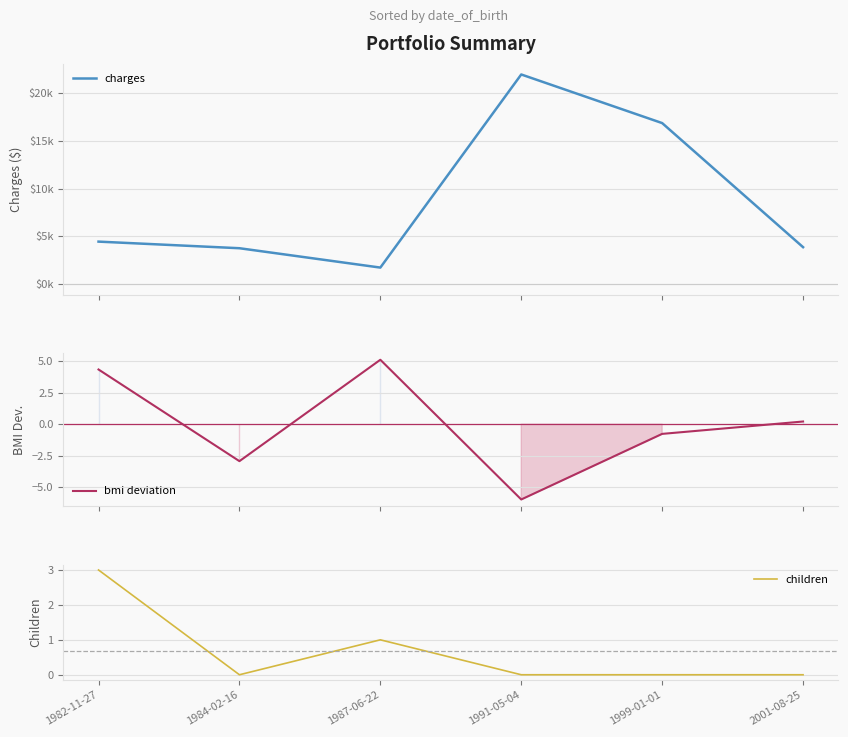

What is the difference between the second highest and second lowest values in the charges series?

13128.3